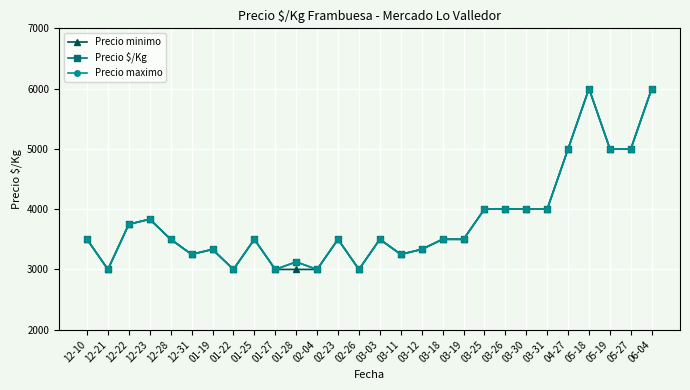

How many lines are shown in the chart?

3